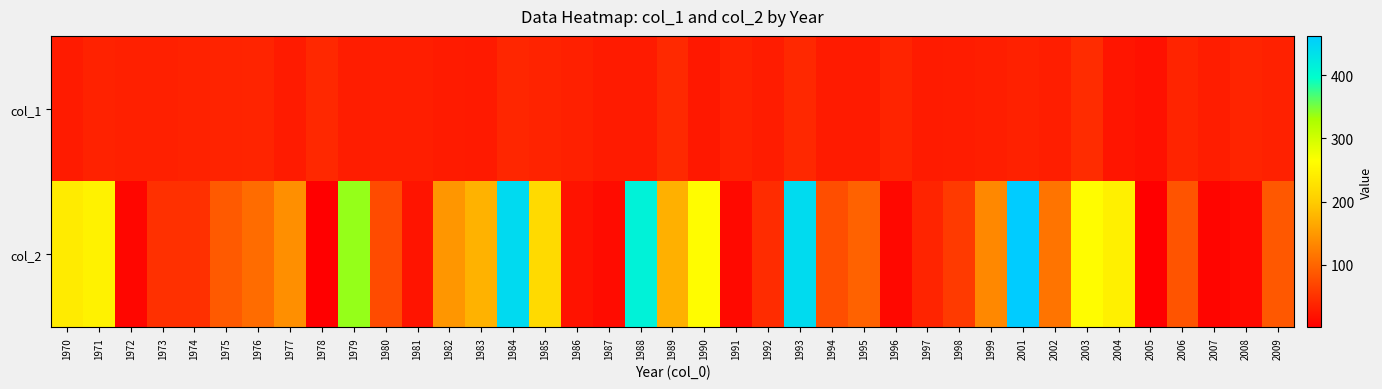

At how many categories does at least one series exceed 456?

1